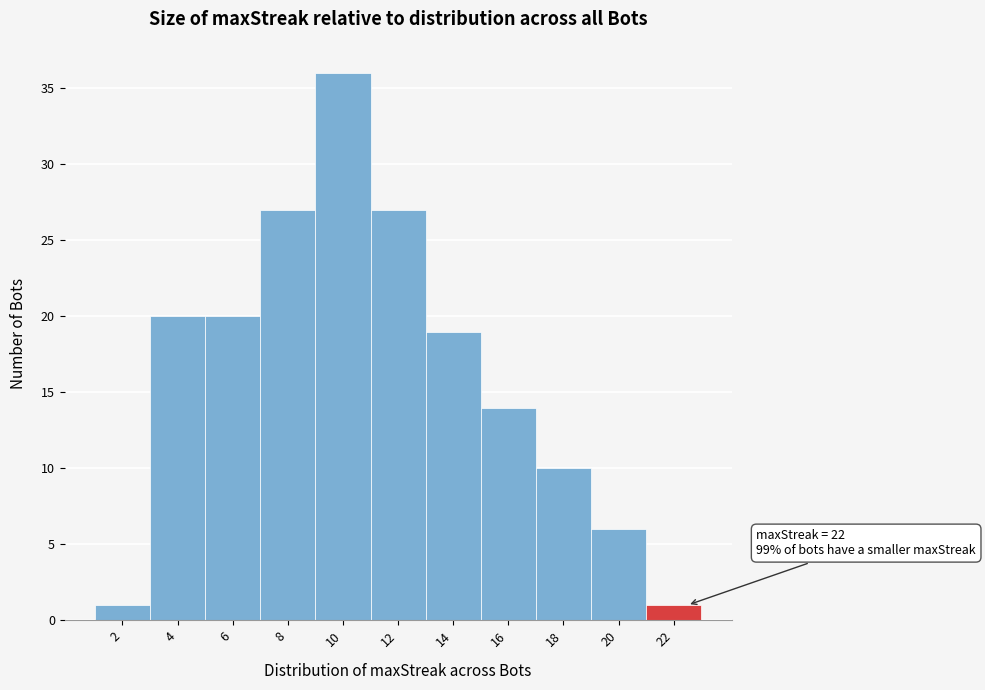

Which range on the x-axis has the tallest bar?

9 to 11